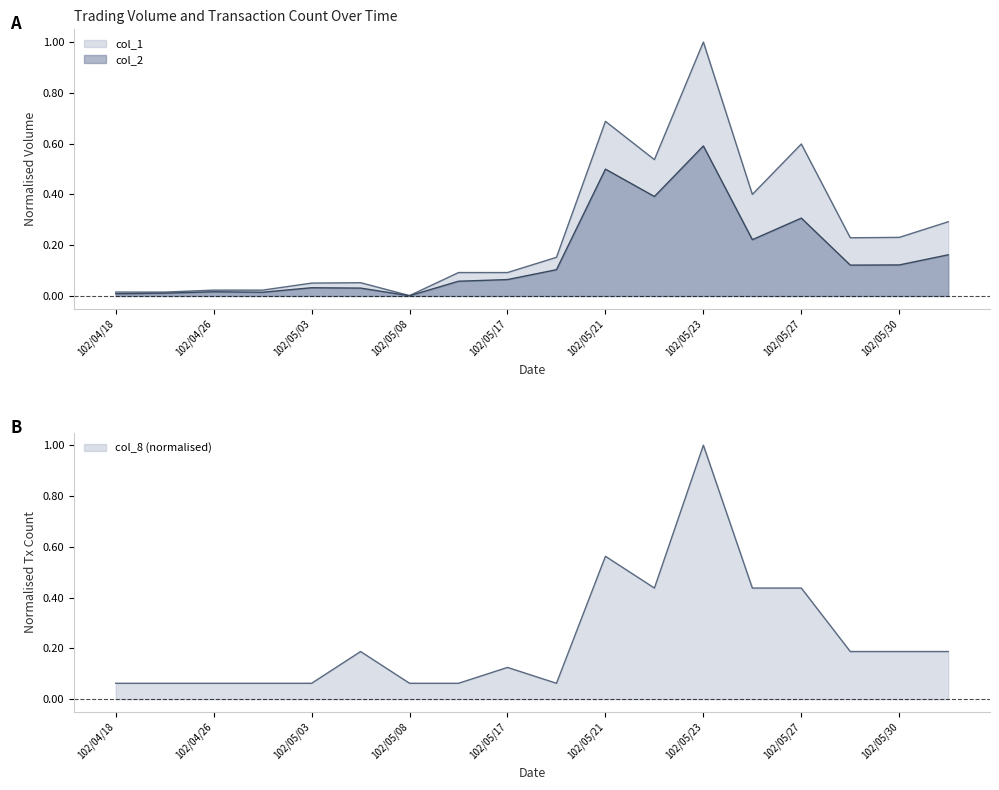

In col_2, how many points are higher than both neighbors (excluding endpoints)?

5